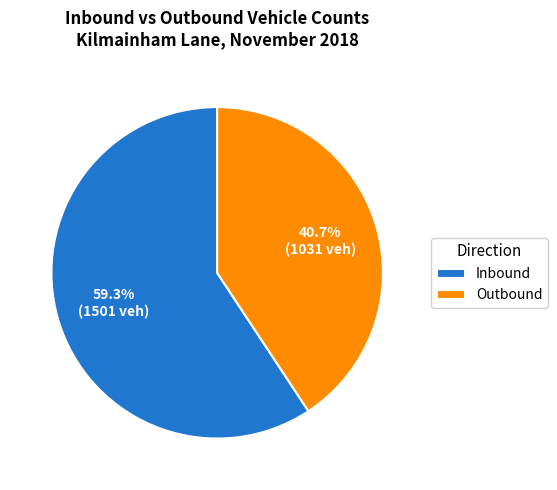

Count the number of slices in the pie.

2